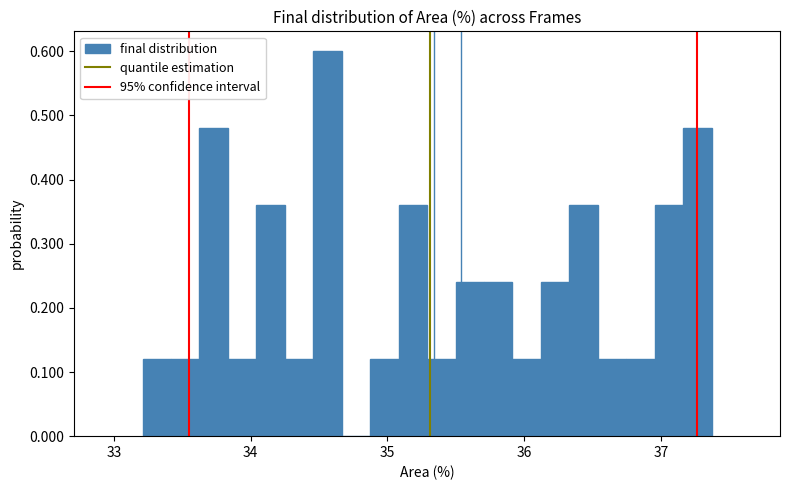

Around what value on the x-axis is the tallest bar? Give the approximate position of its centre, as read against the axis.

34.6